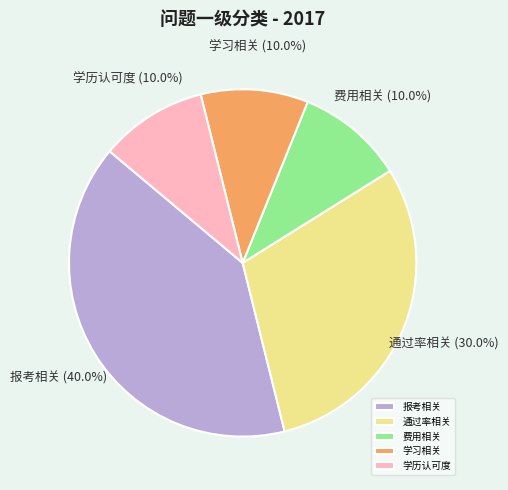

Between 通过率相关 and 学历认可度, which is larger?

通过率相关